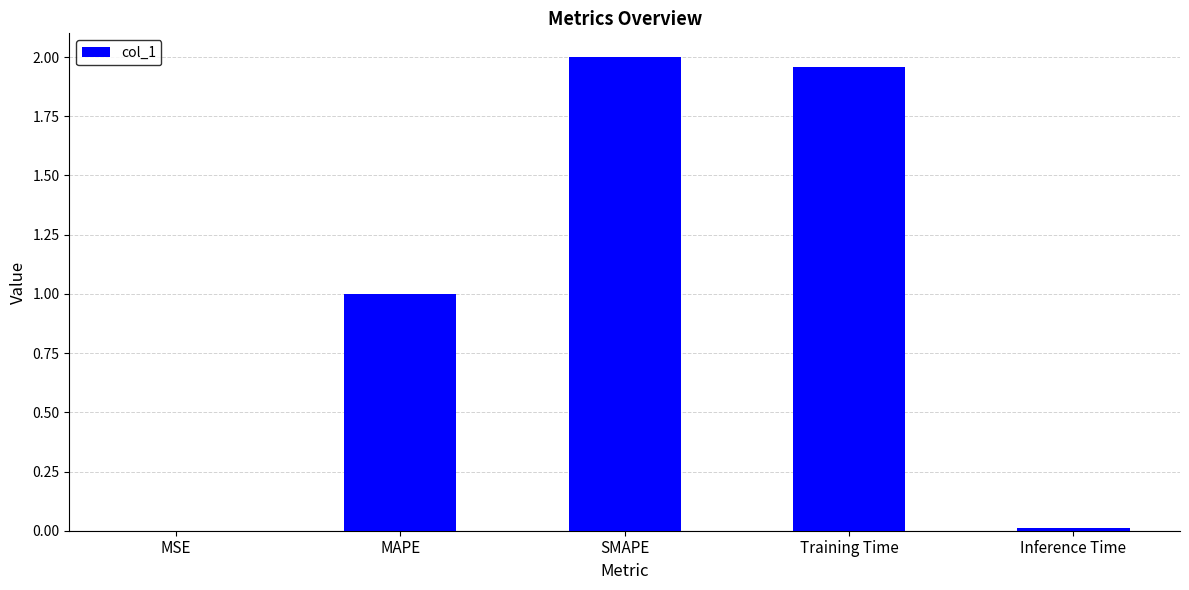

The value at Inference Time is 0.0. True or false?

True